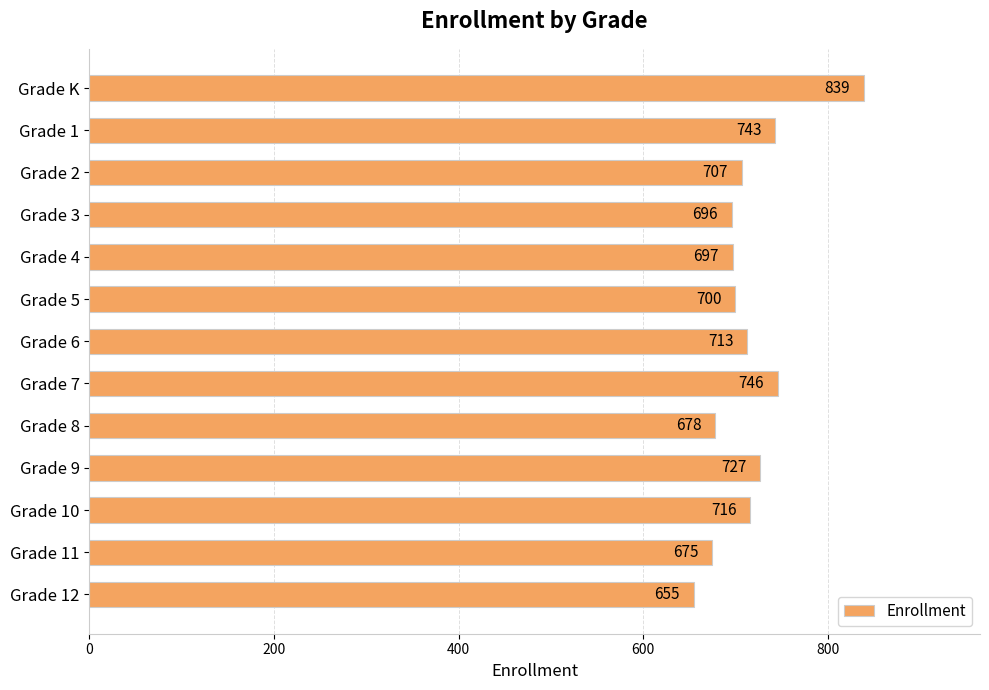

Rank the categories by value from highest to lowest.

Grade K, Grade 7, Grade 1, Grade 9, Grade 10, Grade 6, Grade 2, Grade 5, Grade 4, Grade 3, Grade 8, Grade 11, Grade 12